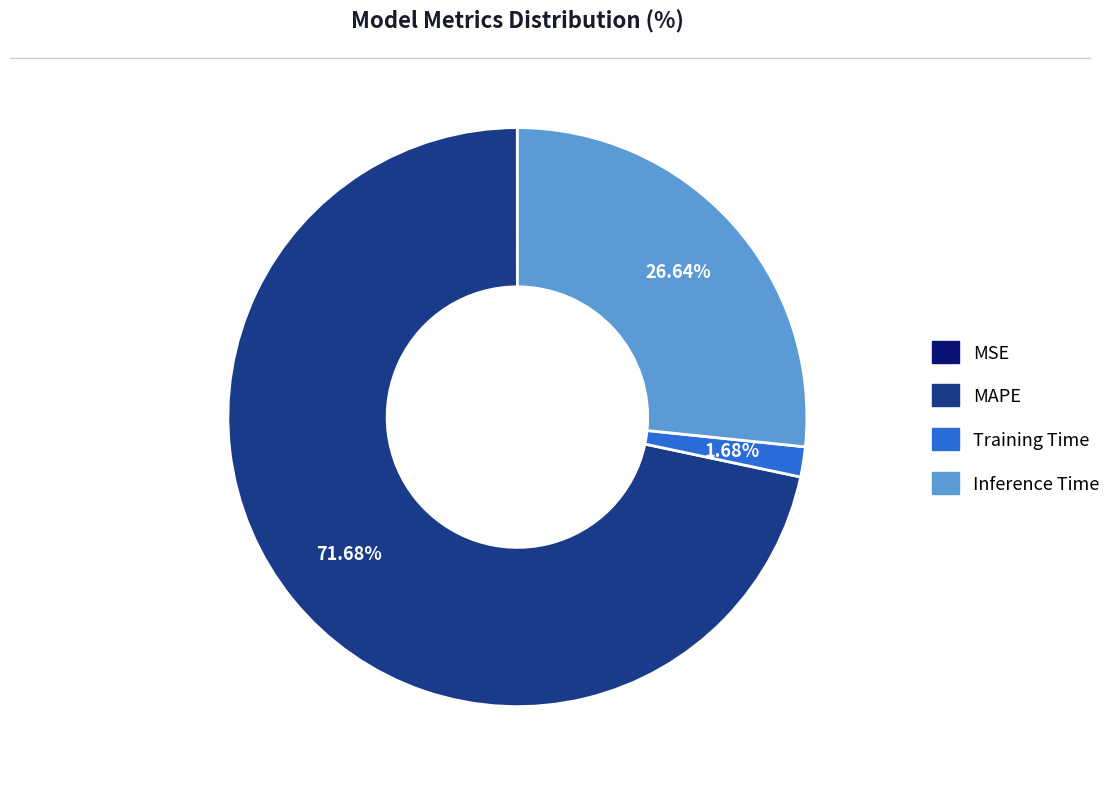

Which has a higher value, Inference Time or Training Time?

Inference Time